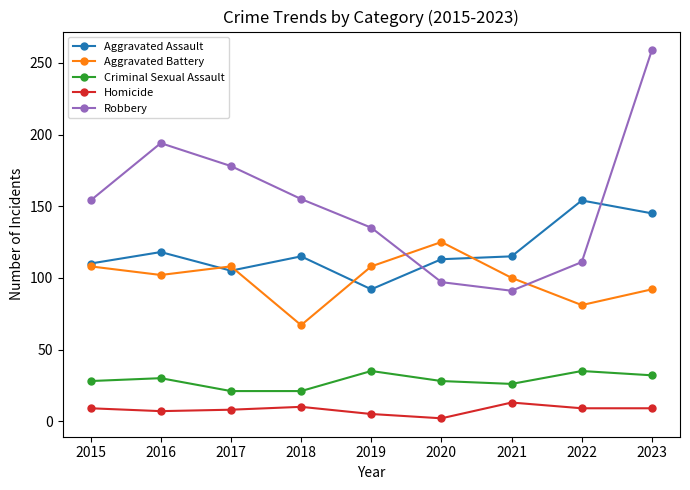

Which series has the largest range (max minus min)?

Robbery